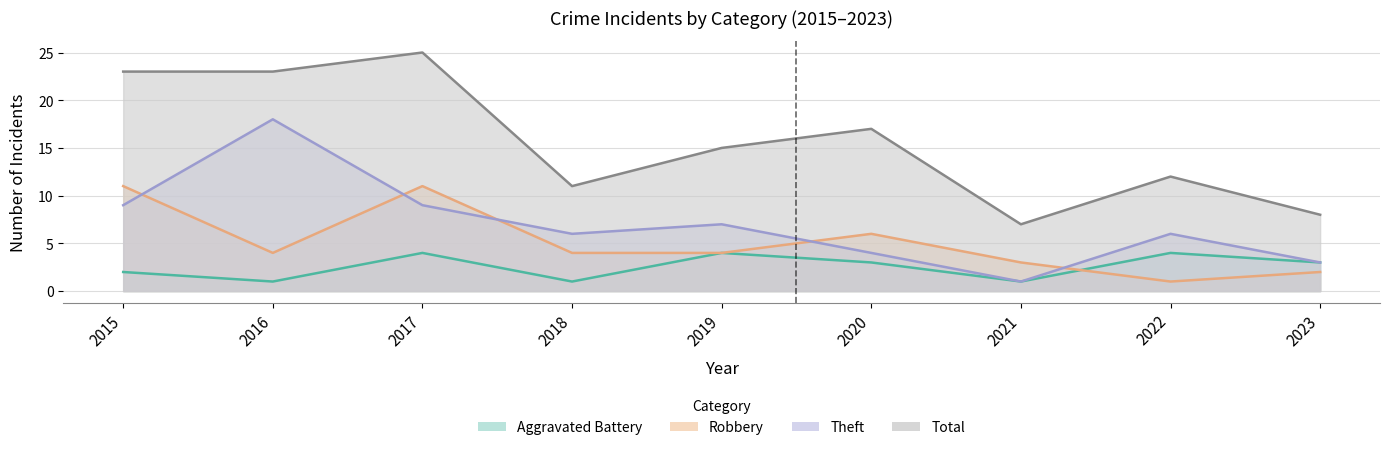

Which series has the widest spread of values?

Total